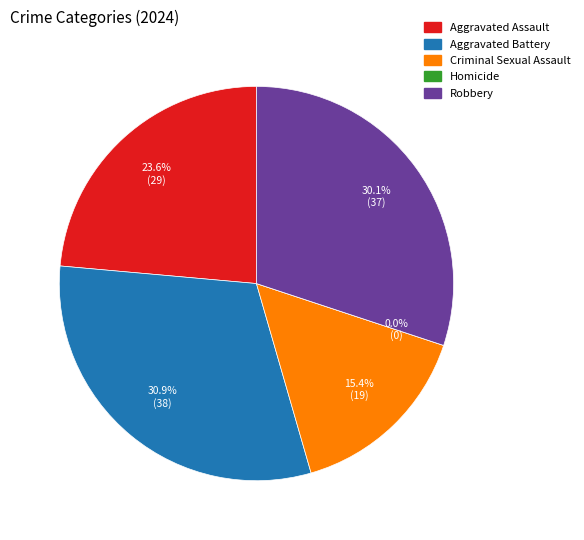

Rank the categories by value from highest to lowest.

Aggravated Battery, Robbery, Aggravated Assault, Criminal Sexual Assault, Homicide